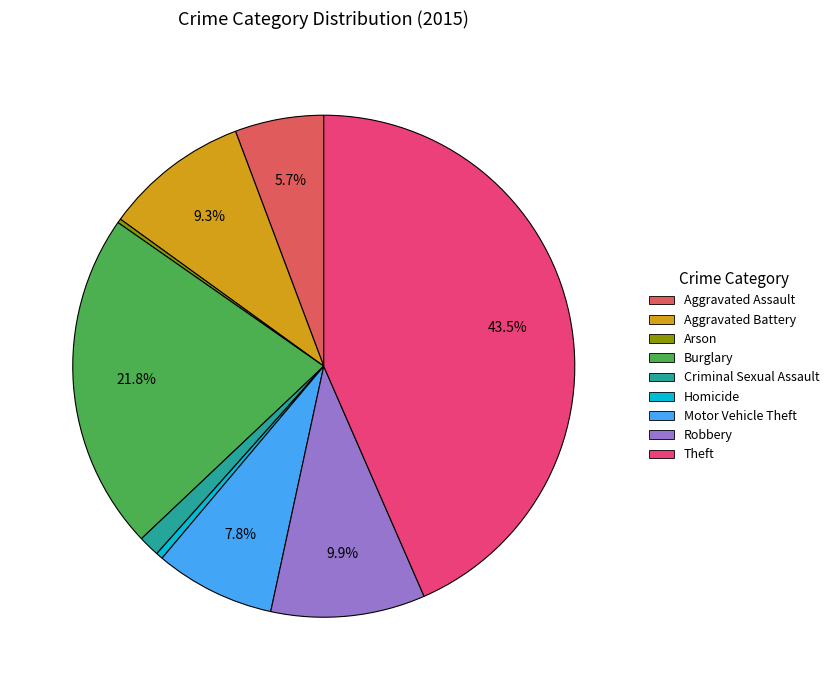

Approximately how many times larger is the value at Theft compared to Motor Vehicle Theft?

5.6